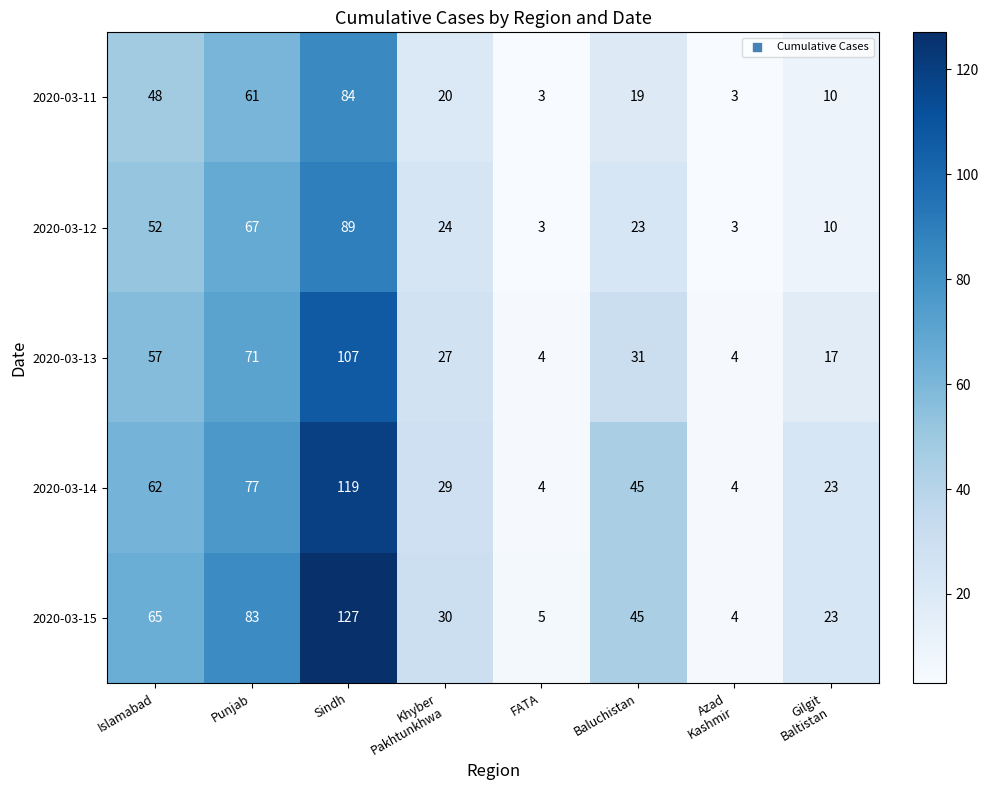

Where is 2020-03-13 nearest to the value 55?

Islamabad